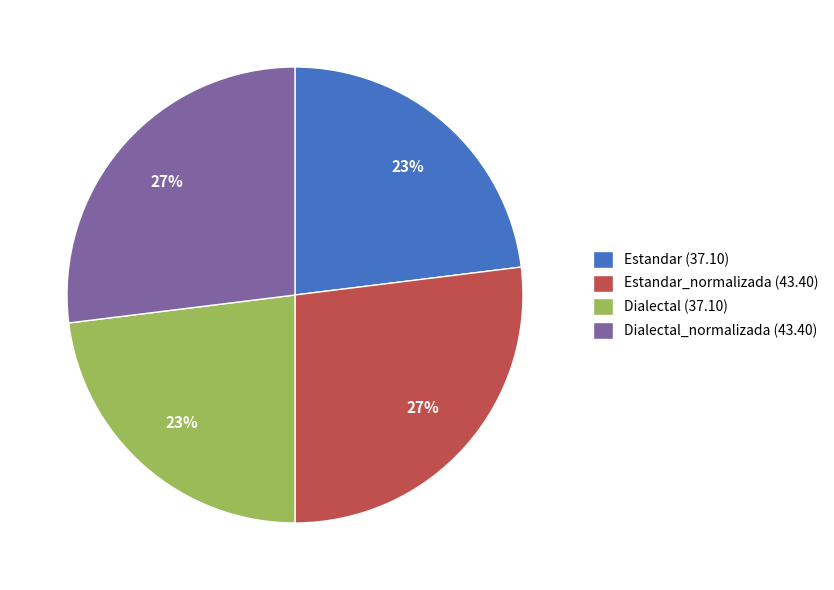

Is there a majority slice in this chart?

No